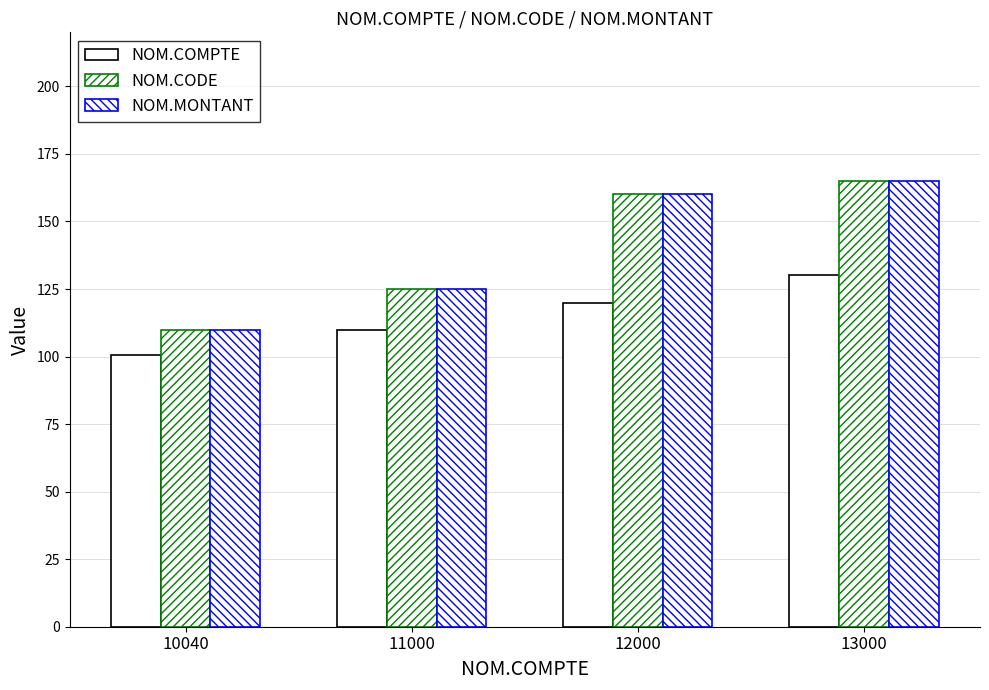

How many bars are there in each group?

3